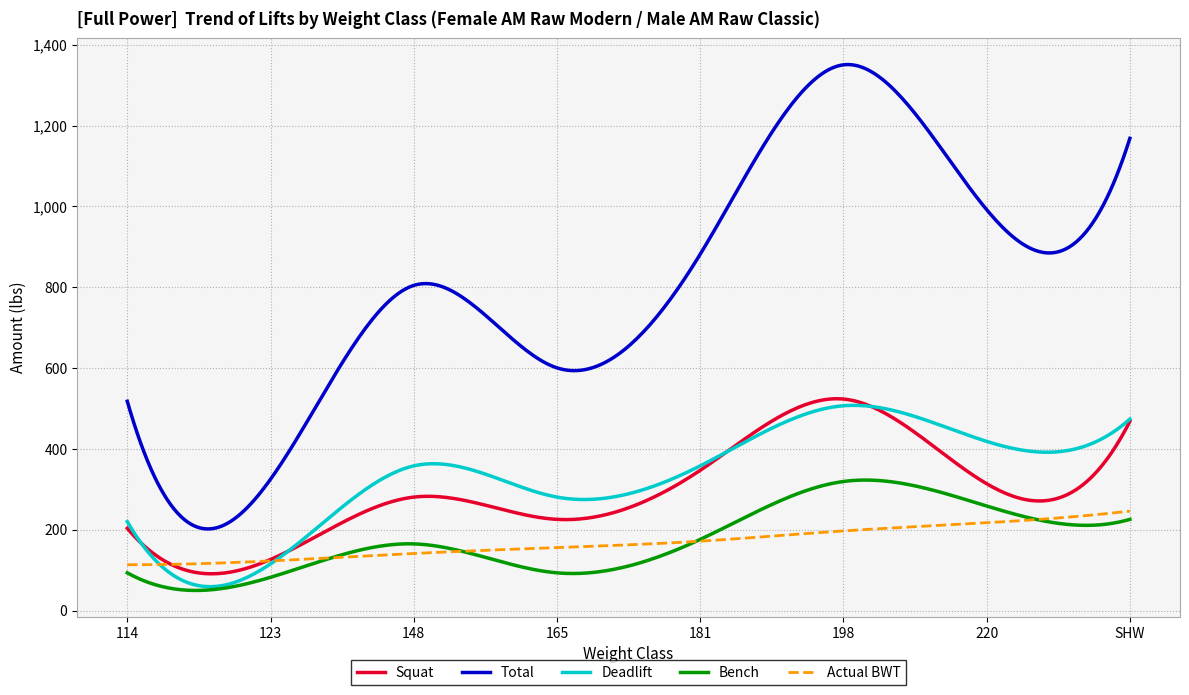

True or false: Bench and Total cross at least once.

False